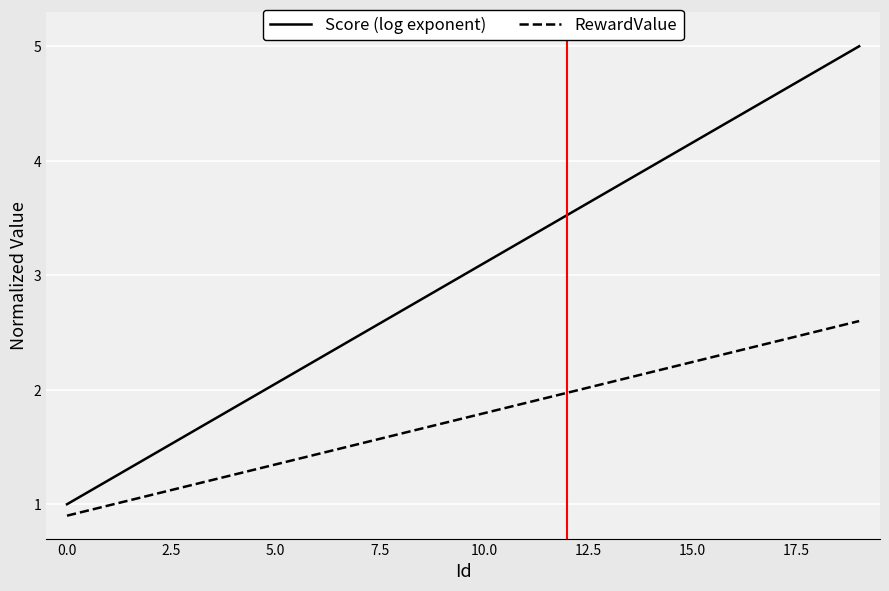

True or false: Score (log exponent) has more than 0 interior local peaks.

False